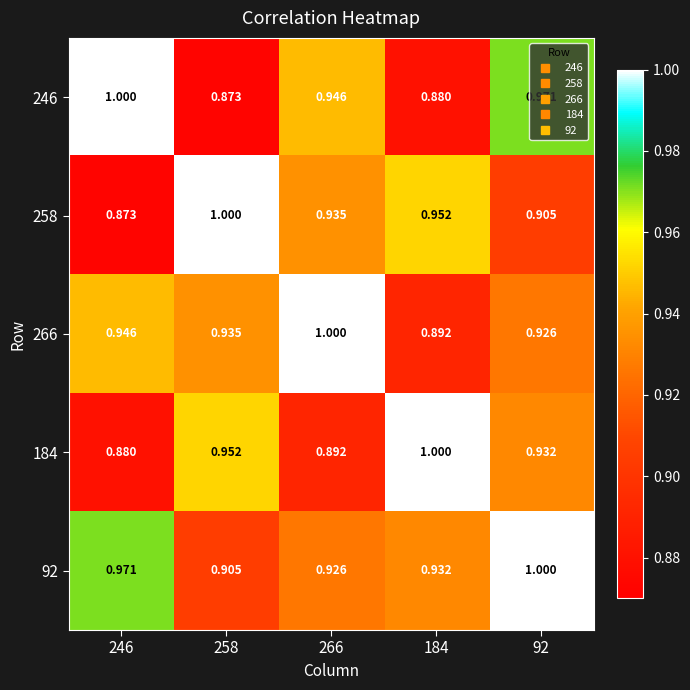

Which series has the largest total across all categories?

92